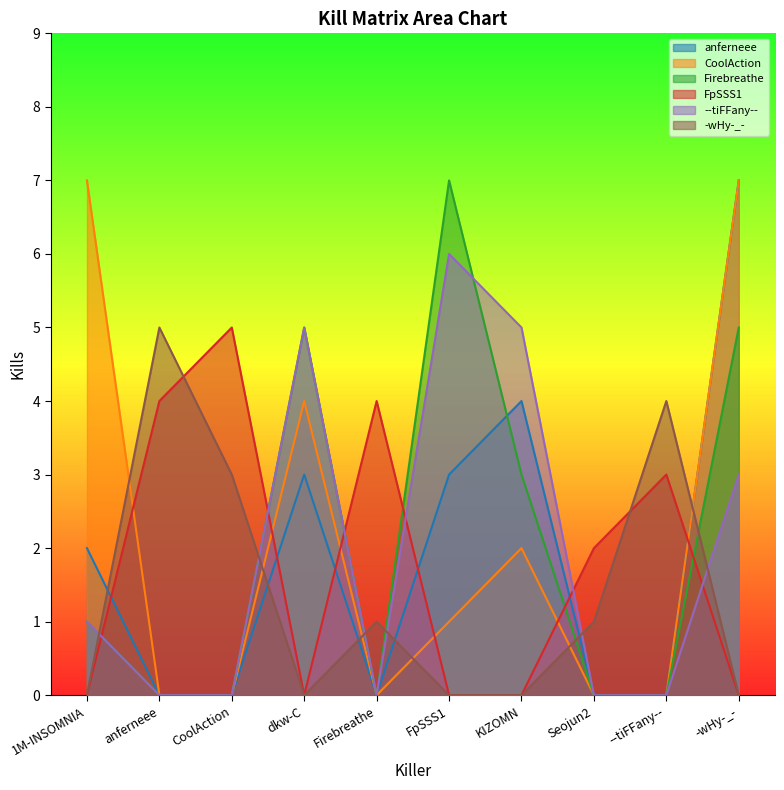

Does the chart display data point markers on the line(s)?

No